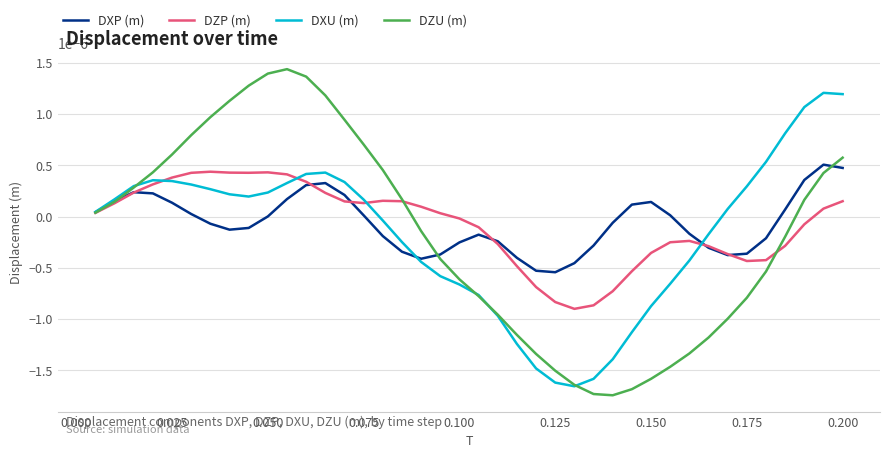

Which series has the largest range (max minus min)?

DZU (m)